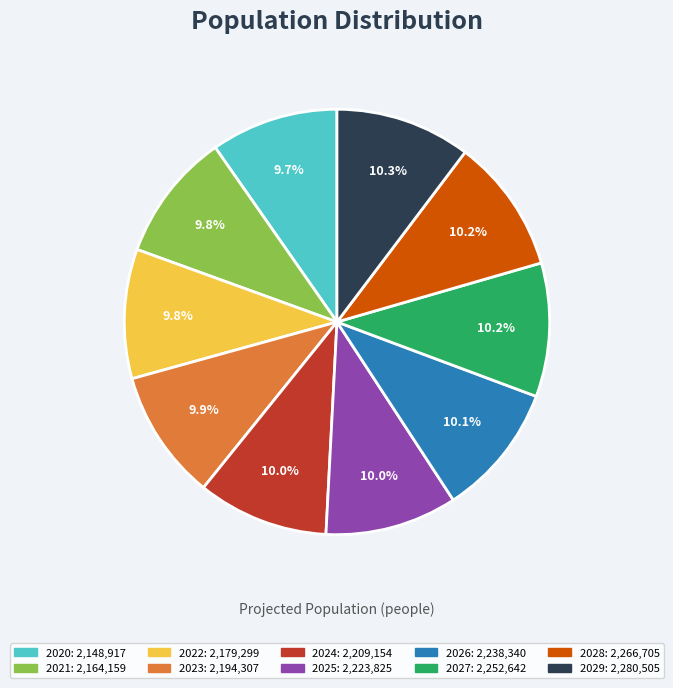

Count the number of slices in the pie.

10